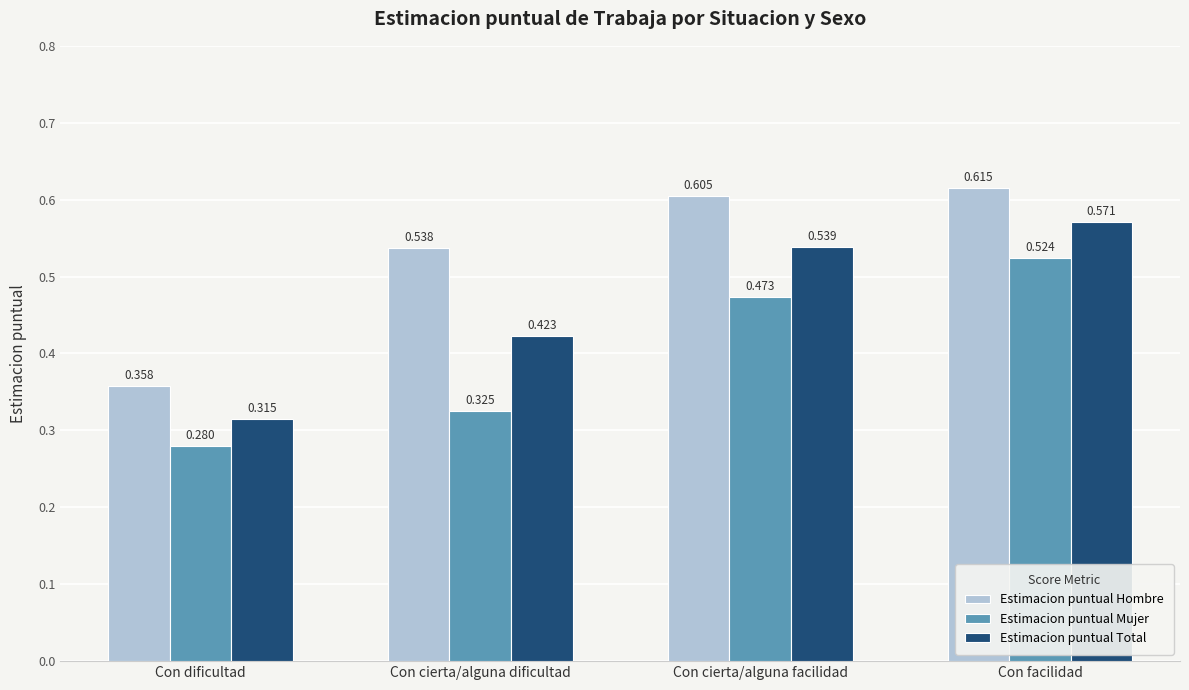

List the labels in order of Estimacion puntual Total value, largest first.

Con facilidad, Con cierta/alguna facilidad, Con cierta/alguna dificultad, Con dificultad